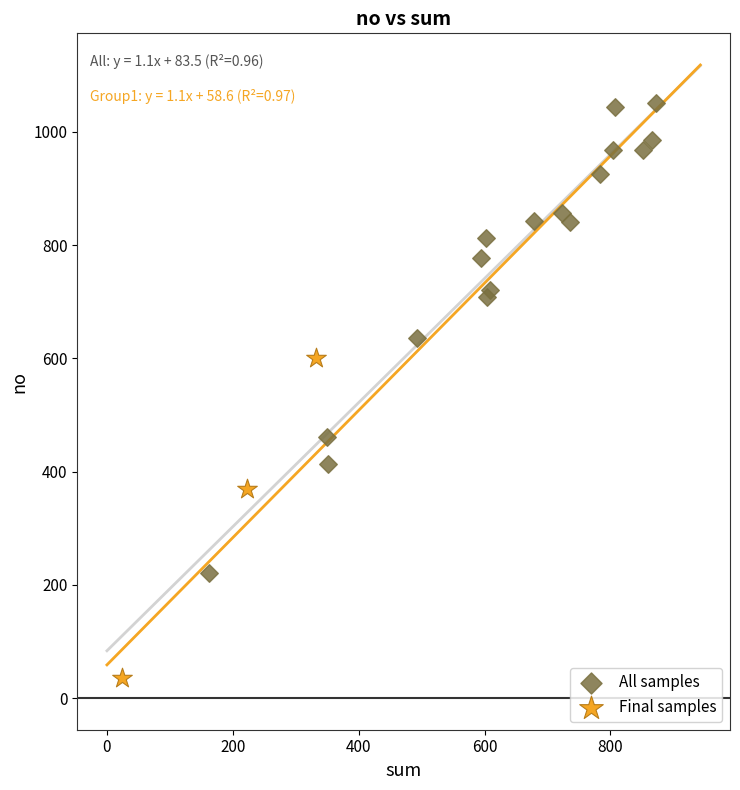

Which series reaches the minimum Y coordinate?

Final samples